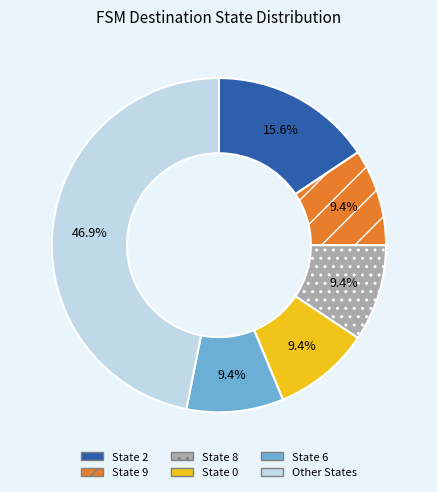

Approximately how many times larger is the value at State 2 compared to State 8?

1.7